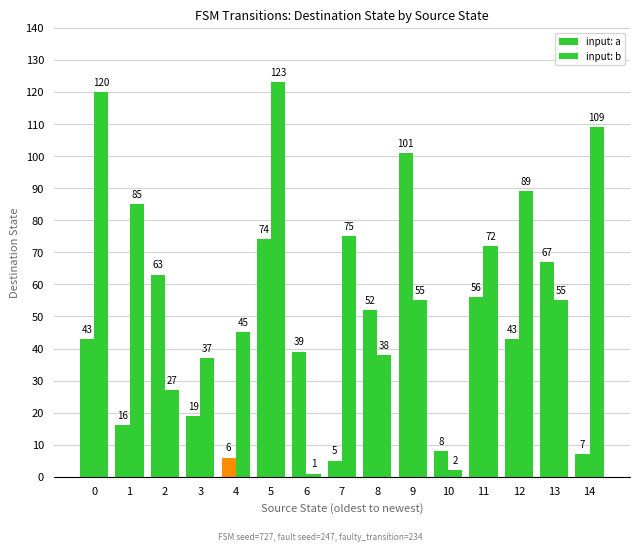

How many groups of bars are there?

15